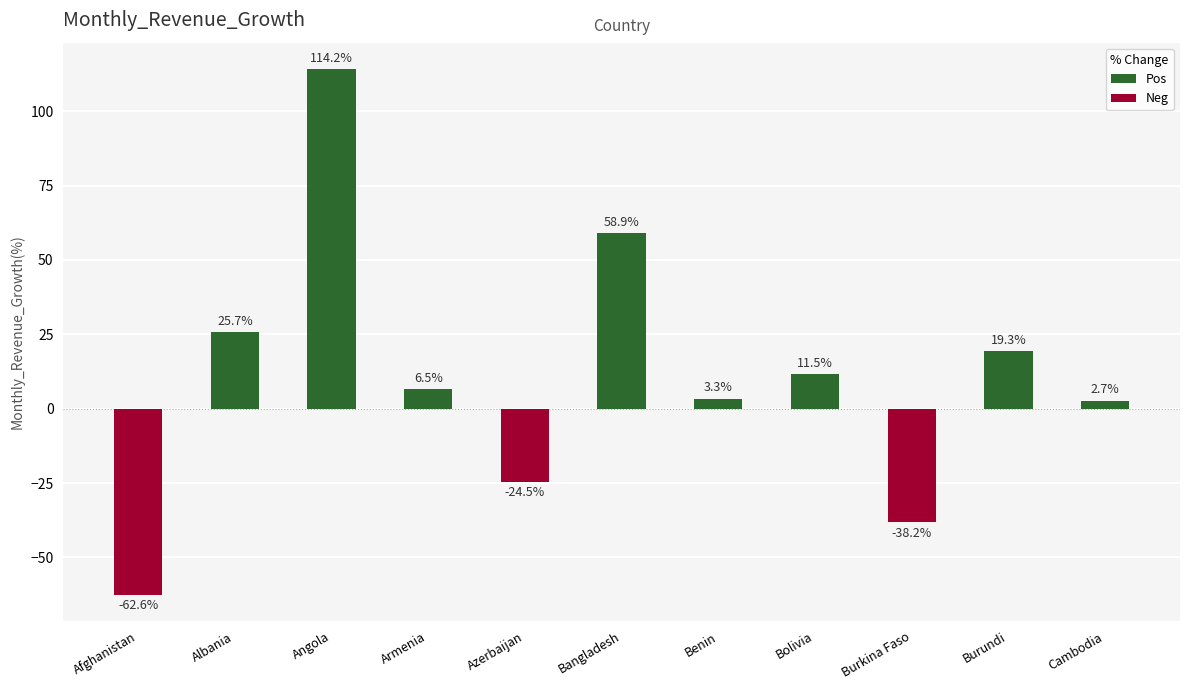

Which category has the lowest value in the Pos series?

Cambodia